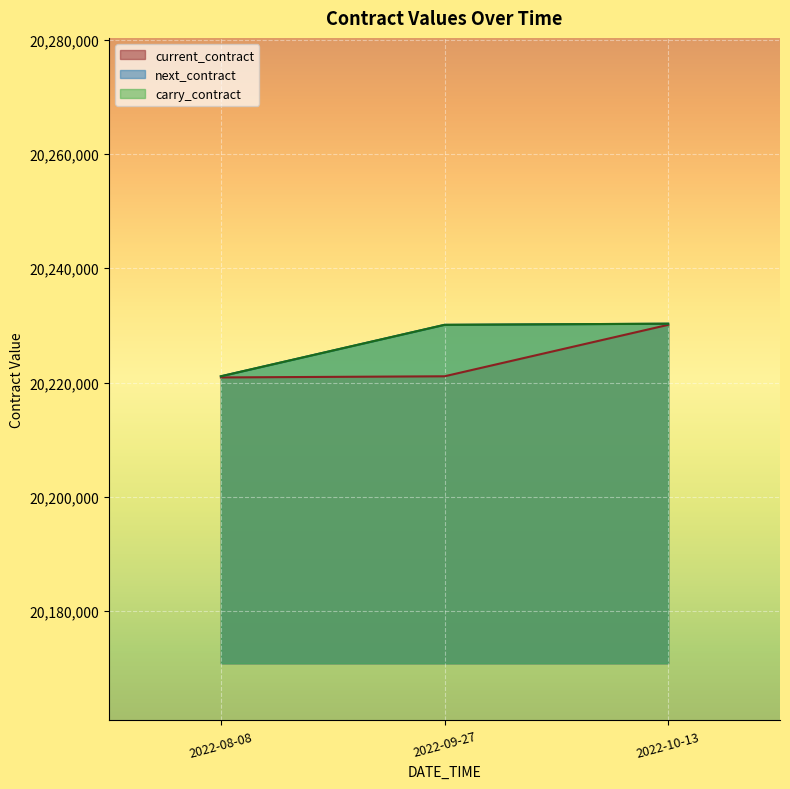

List the series in order of their peak value, lowest first.

current_contract, next_contract, carry_contract